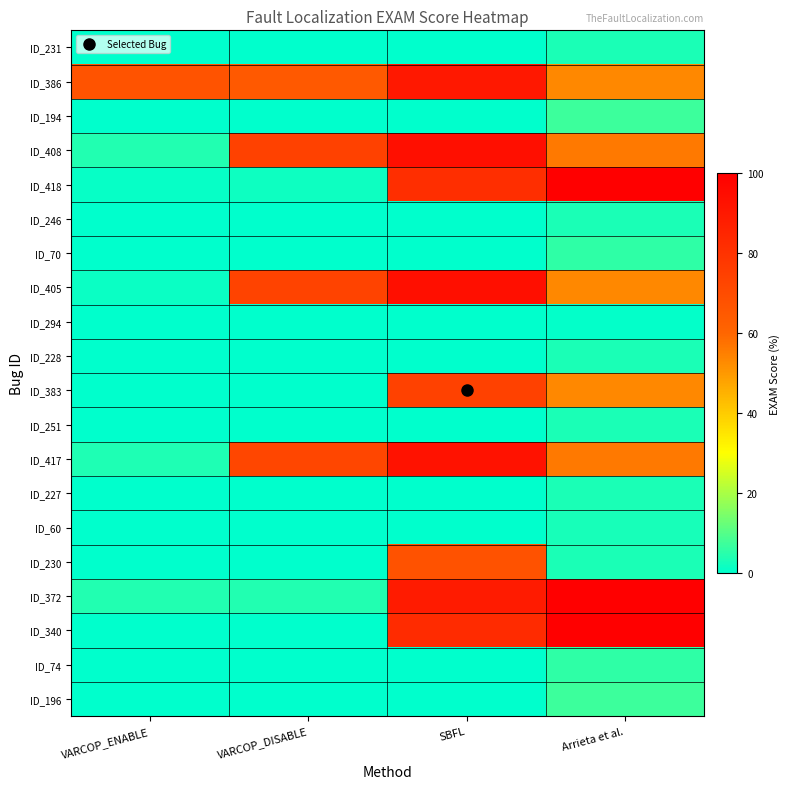

At how many categories does at least one series exceed 38?

4